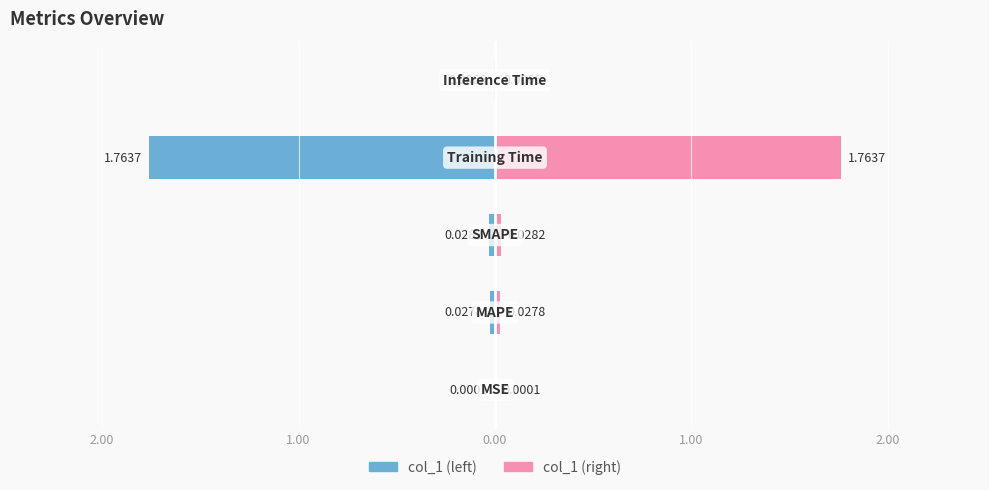

At how many categories does at least one series exceed -1?

5